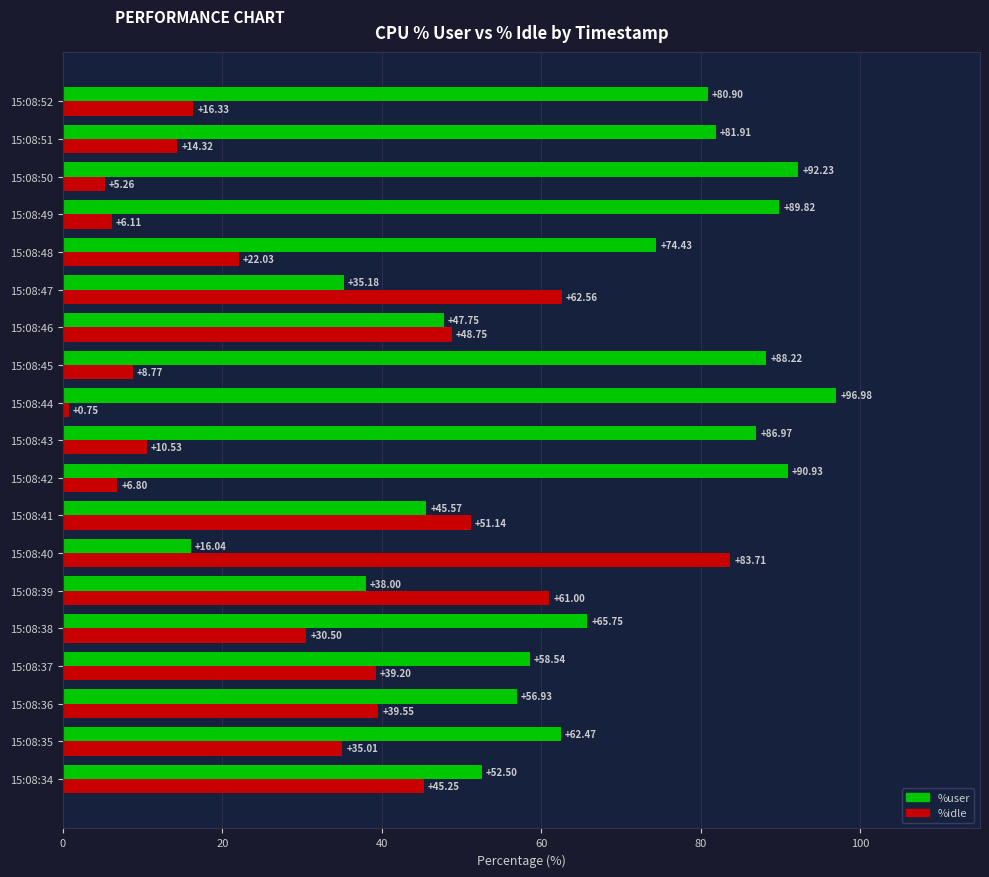

Which series has the largest range (max minus min)?

%idle